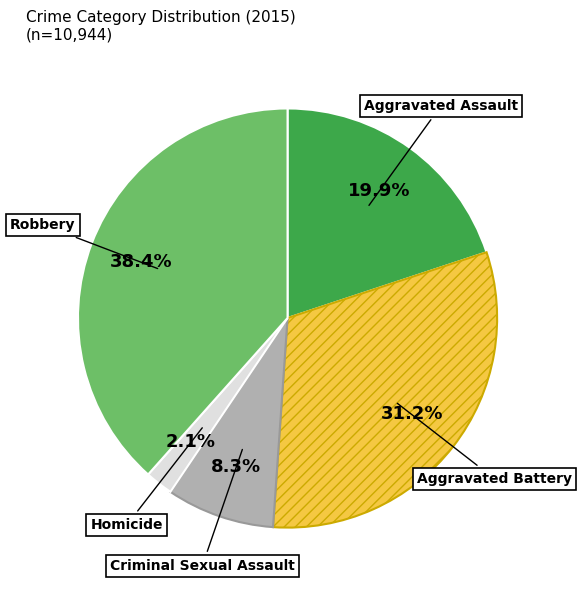

To the nearest percent, what is the combined percentage of Criminal Sexual Assault and Robbery?

47%